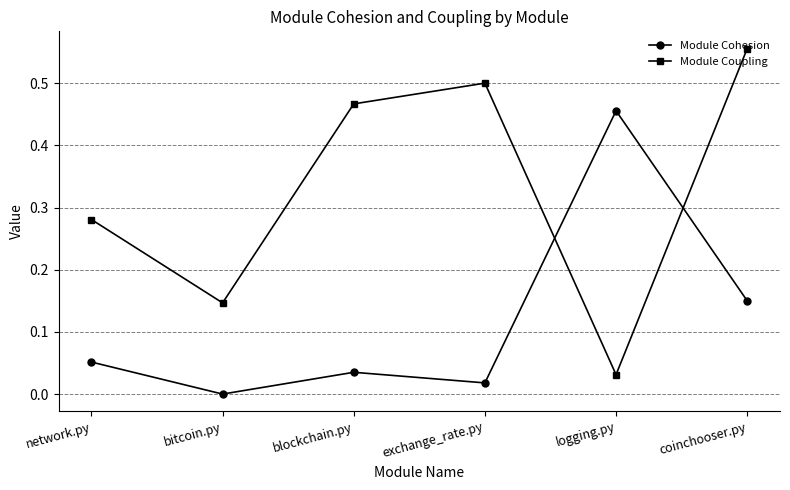

The value of Module Coupling at blockchain.py is 0.5. True or false?

True